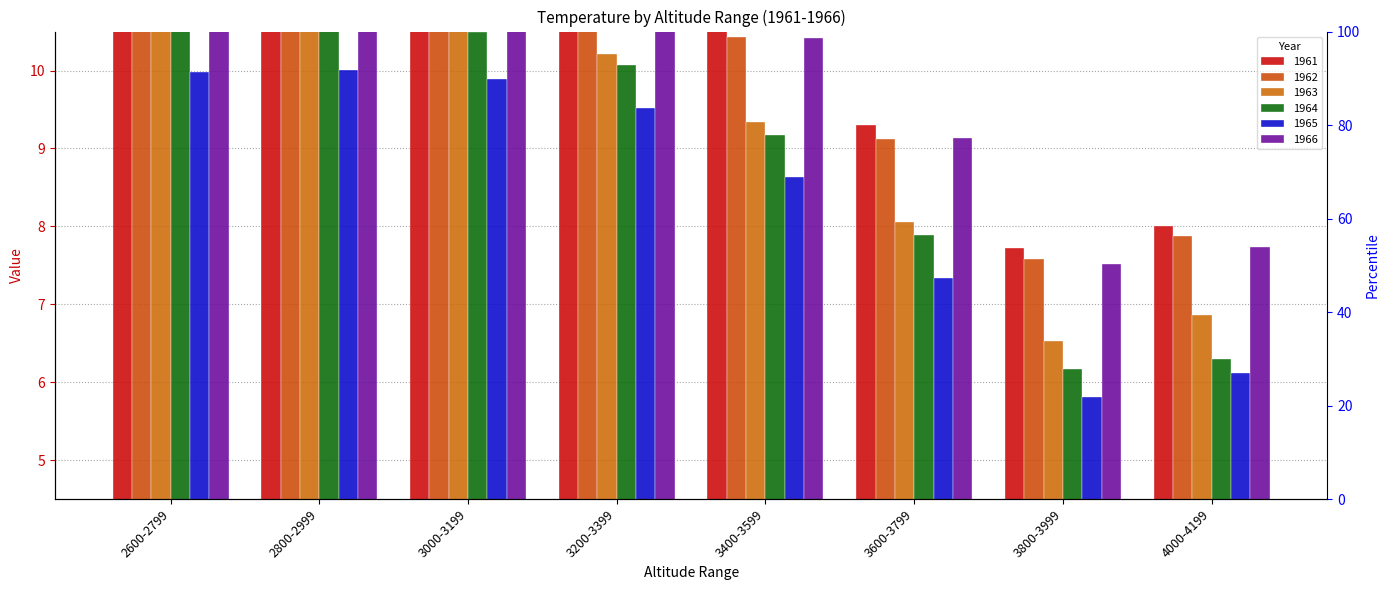

What is the greatest value displayed?

12.0